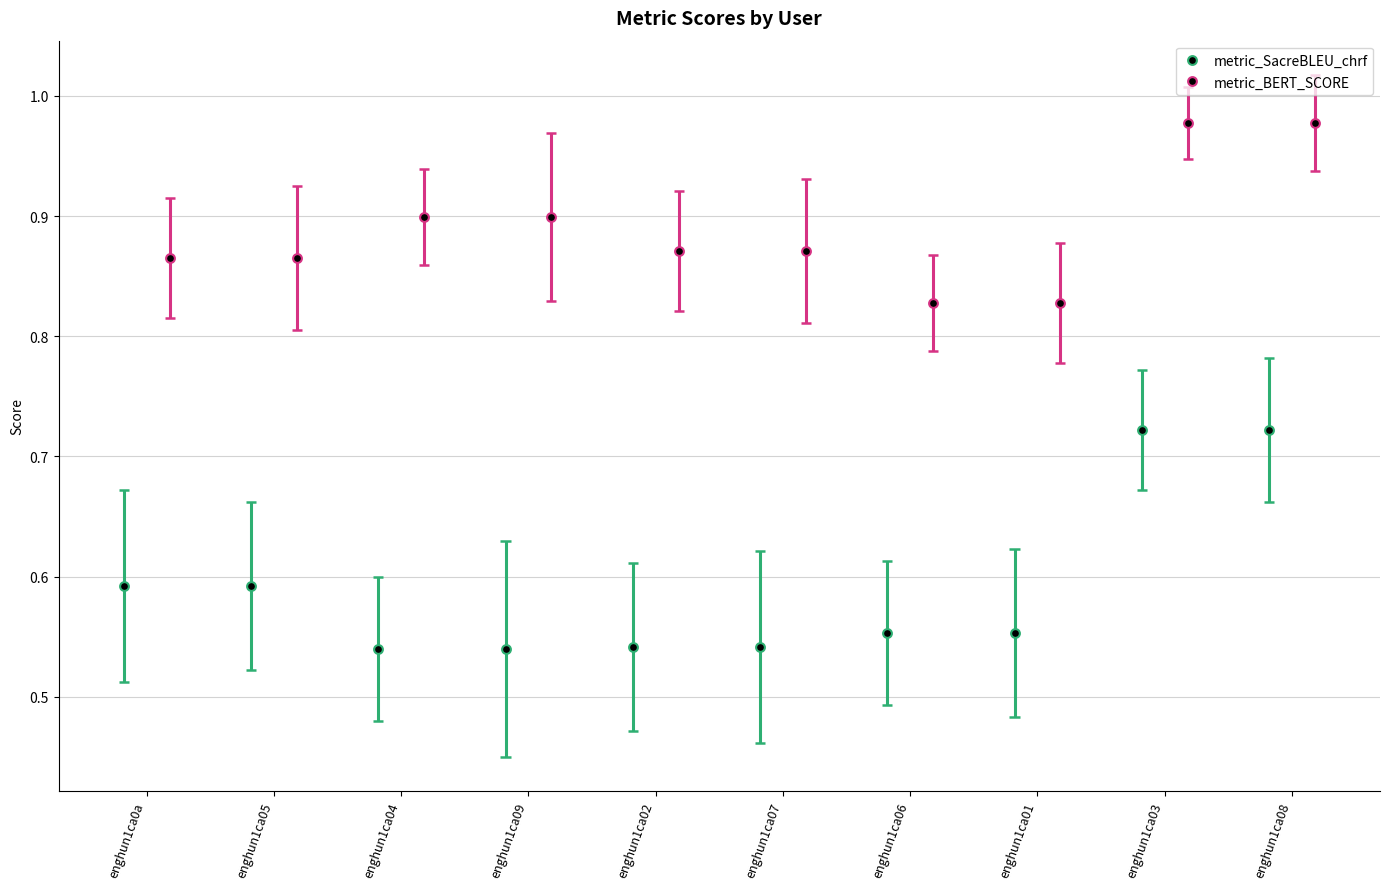

Which series contains the lowest Y value?

metric_SacreBLEU_chrf